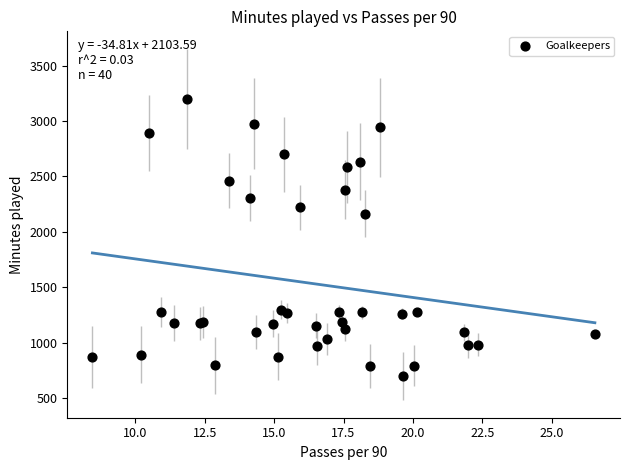

What Y value in the scatter plot is closest to 1948?

2165